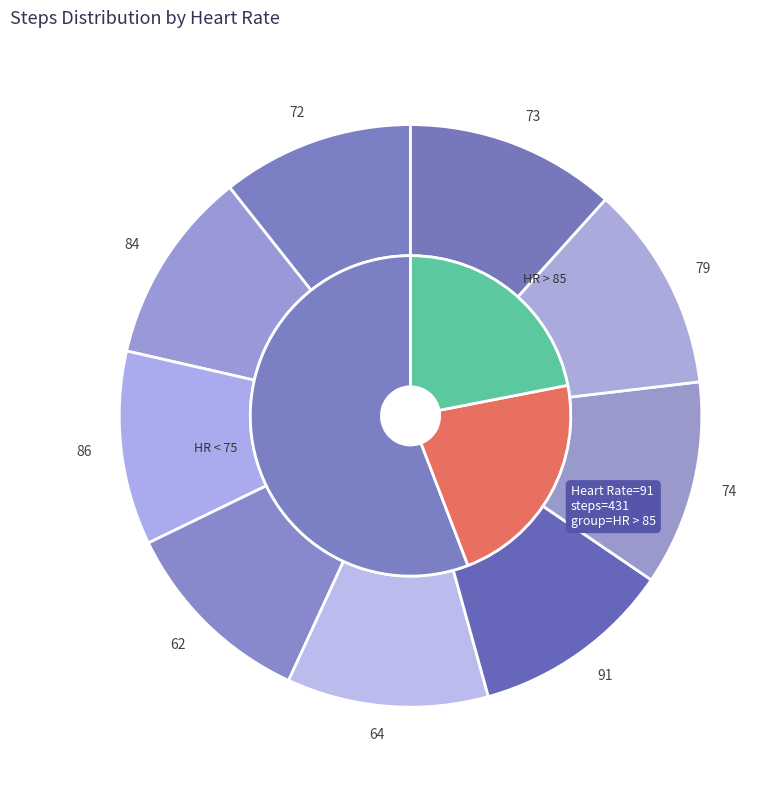

The 64 slice represents 1% of the pie. True or false?

False